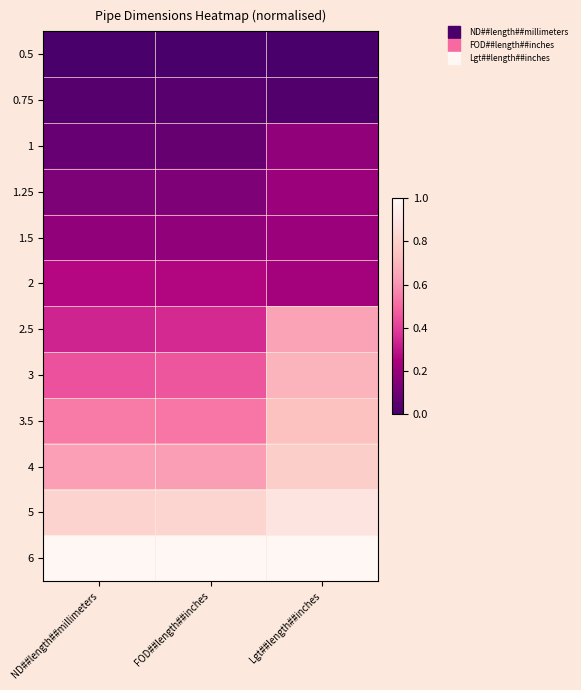

Reading left to right, extract all data points from this chart.

0.5: ND##length##millimeters=0.0	FOD##length##inches=0.0	Lgt##length##inches=0.0
0.75: ND##length##millimeters=0.0	FOD##length##inches=0.0	Lgt##length##inches=0.0
1: ND##length##millimeters=0.1	FOD##length##inches=0.1	Lgt##length##inches=0.2
1.25: ND##length##millimeters=0.1	FOD##length##inches=0.1	Lgt##length##inches=0.2
1.5: ND##length##millimeters=0.2	FOD##length##inches=0.2	Lgt##length##inches=0.2
2: ND##length##millimeters=0.3	FOD##length##inches=0.3	Lgt##length##inches=0.2
2.5: ND##length##millimeters=0.3	FOD##length##inches=0.3	Lgt##length##inches=0.6
3: ND##length##millimeters=0.4	FOD##length##inches=0.5	Lgt##length##inches=0.7
3.5: ND##length##millimeters=0.5	FOD##length##inches=0.5	Lgt##length##inches=0.7
4: ND##length##millimeters=0.6	FOD##length##inches=0.6	Lgt##length##inches=0.8
5: ND##length##millimeters=0.8	FOD##length##inches=0.8	Lgt##length##inches=0.9
6: ND##length##millimeters=1.0	FOD##length##inches=1.0	Lgt##length##inches=1.0